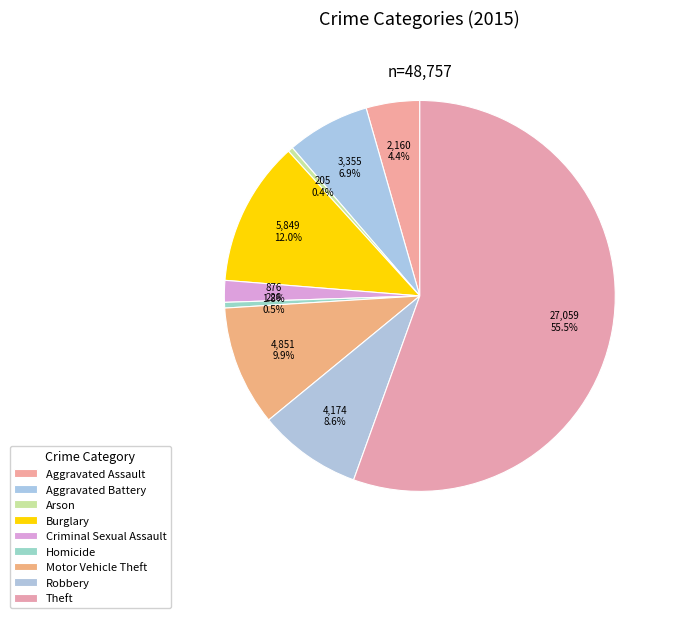

Count the number of slices in the pie.

9